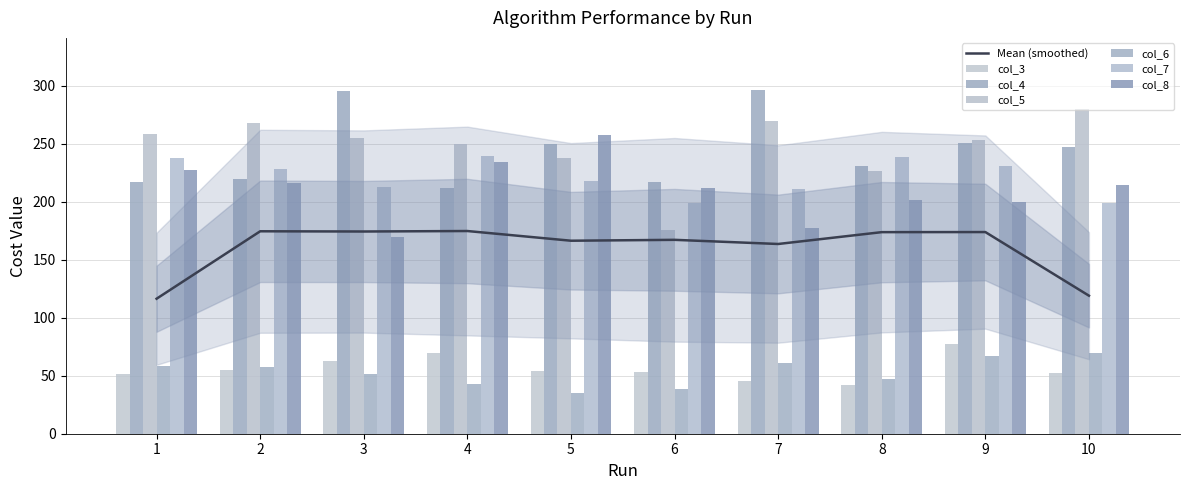

At which label does col_7 first exceed 228?

1